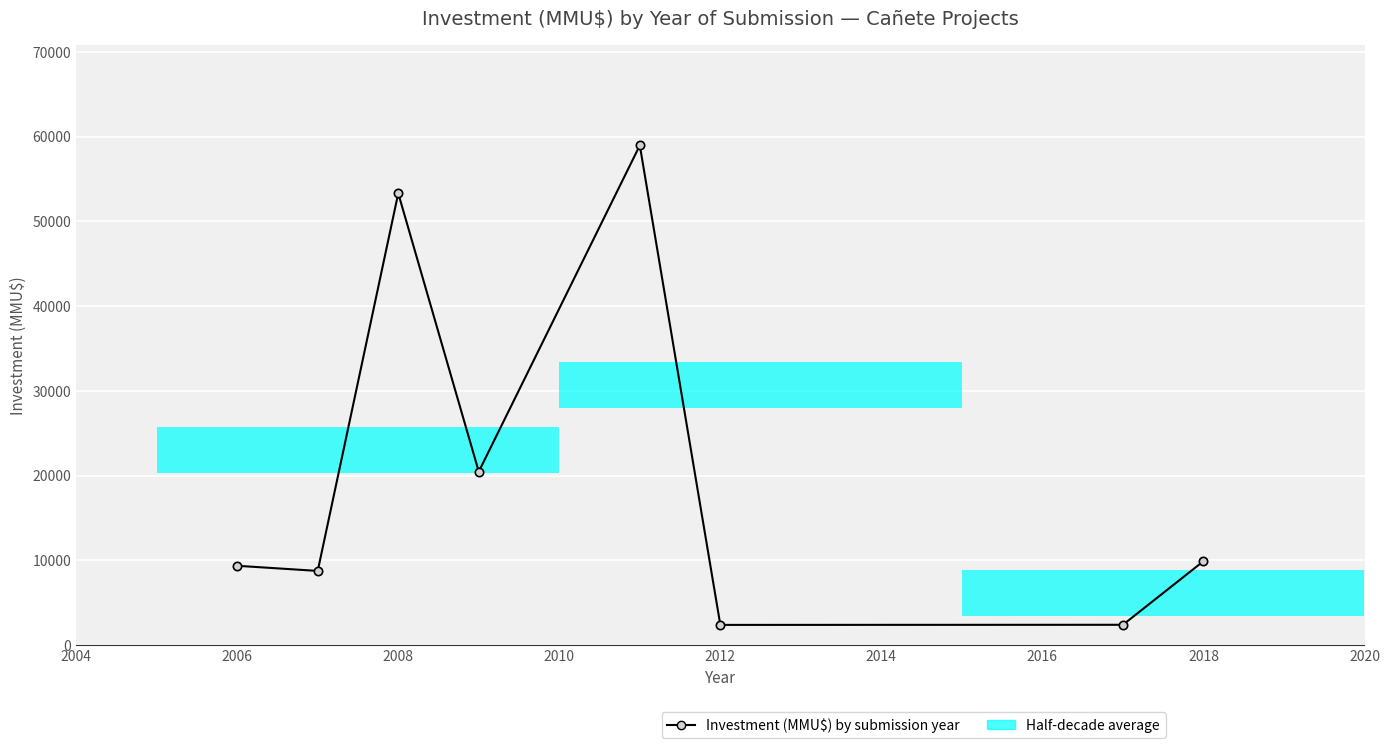

What is the value of the 6th bar from the left?

2386